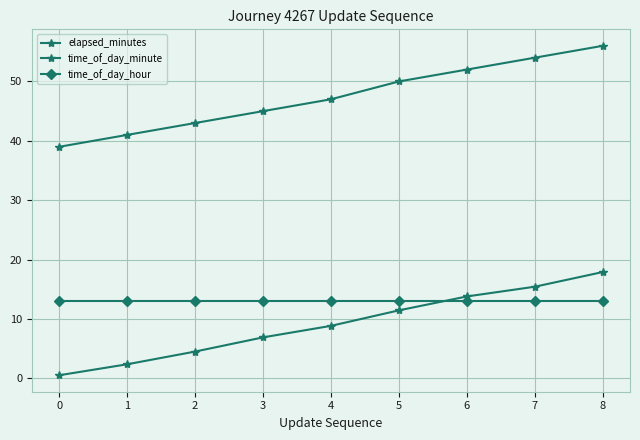

Count the number of categories in the chart.

9